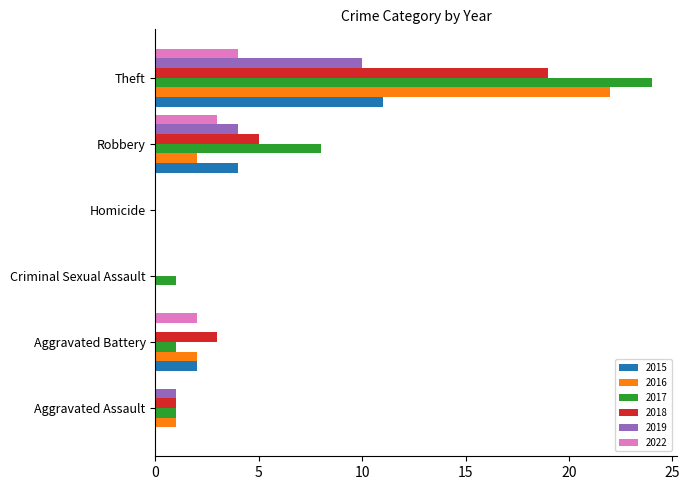

What is the maximum value shown in the chart?

24